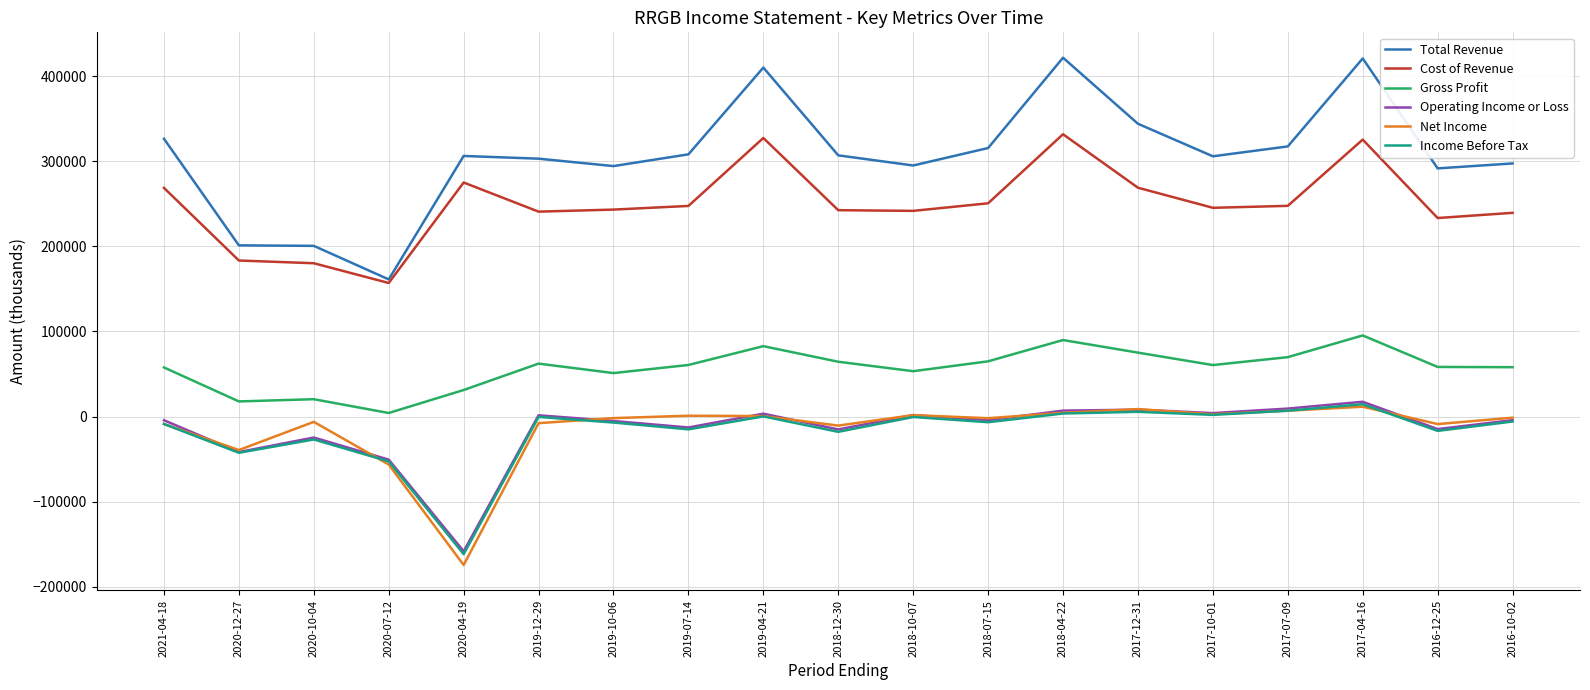

Is the value of Total Revenue at 2017-04-16 greater than the value of Income Before Tax at 2018-04-22?

Yes